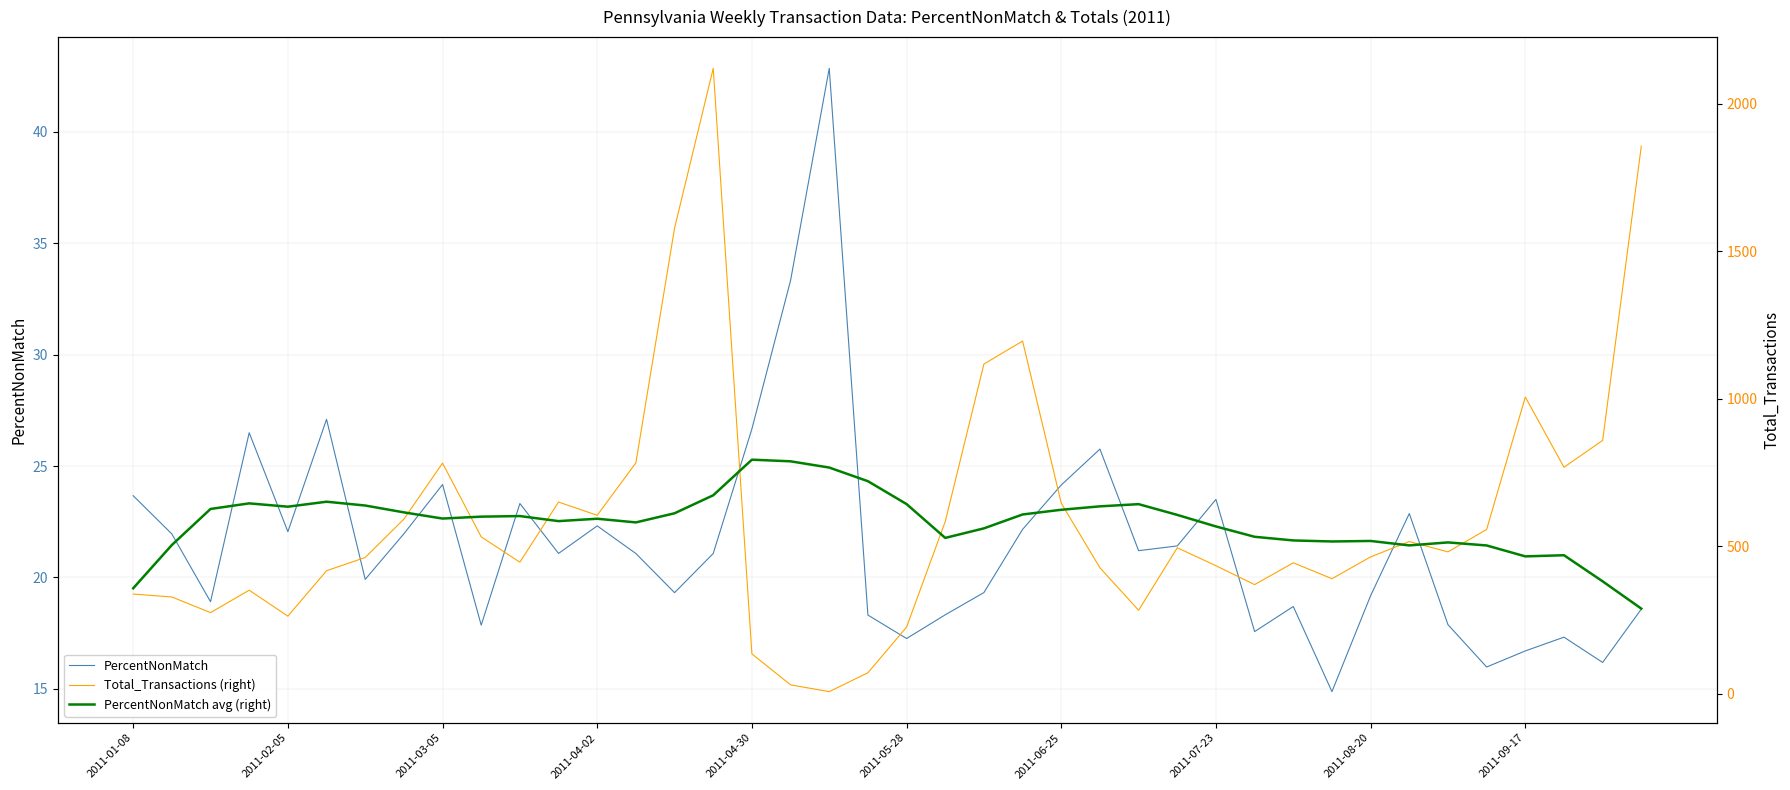

Reading right to left, extract all data points from this chart.

PercentNonMatch: 18.6	16.2	17.3	16.7	16.0	17.9	22.9	19.2	14.9	18.7	17.6	23.5	21.4	21.2	25.8	24.1	22.2	19.3	18.3	17.3	18.3	42.9	33.3	26.7	21.1	19.3	21.1	22.3	21.1	23.3	17.9	24.2	22.0	19.9	27.1	22.1	26.5	18.9	22.0	23.7
Total_Transactions (right): 1857.0	859.0	768.0	1006.0	557.0	481.0	516.0	464.0	390.0	444.0	370.0	434.0	495.0	283.0	427.0	646.0	1196.0	1118.0	584.0	226.0	71.0	7.0	30.0	135.0	2121.0	1579.0	783.0	605.0	650.0	446.0	532.0	782.0	592.0	462.0	417.0	263.0	351.0	275.0	328.0	338.0
PercentNonMatch avg (right): 288.5	381.1	469.6	465.7	502.8	513.1	502.9	518.0	516.3	519.8	532.2	567.2	606.4	642.8	635.4	623.8	607.8	560.7	528.4	643.1	720.7	766.9	788.1	793.7	673.0	611.9	580.9	593.4	585.3	602.4	600.5	594.0	615.0	638.2	651.1	634.2	645.5	626.5	504.3	357.5